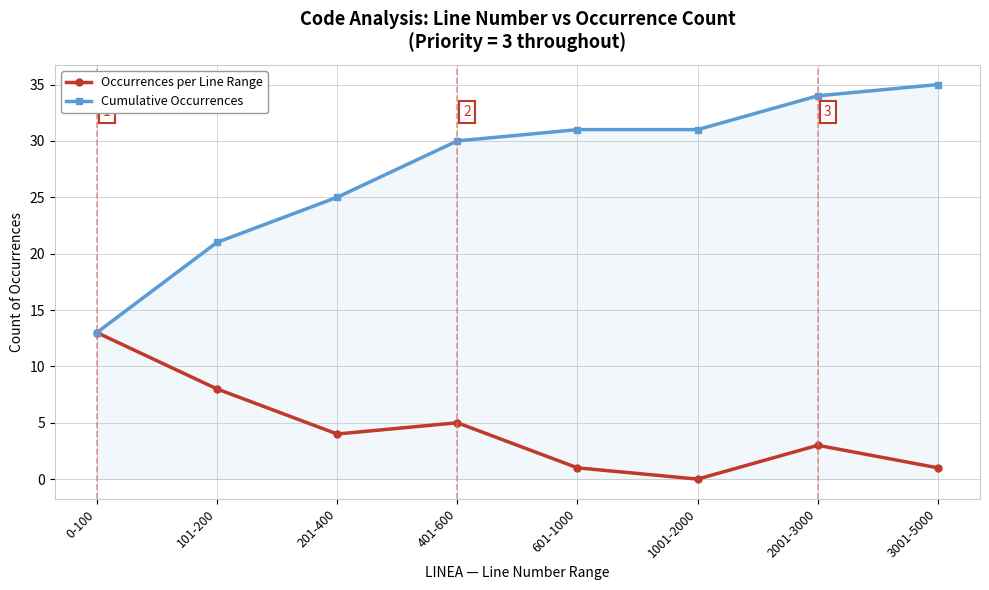

What is the sum of the Cumulative Occurrences values at 0-100 and 2001-3000?

47